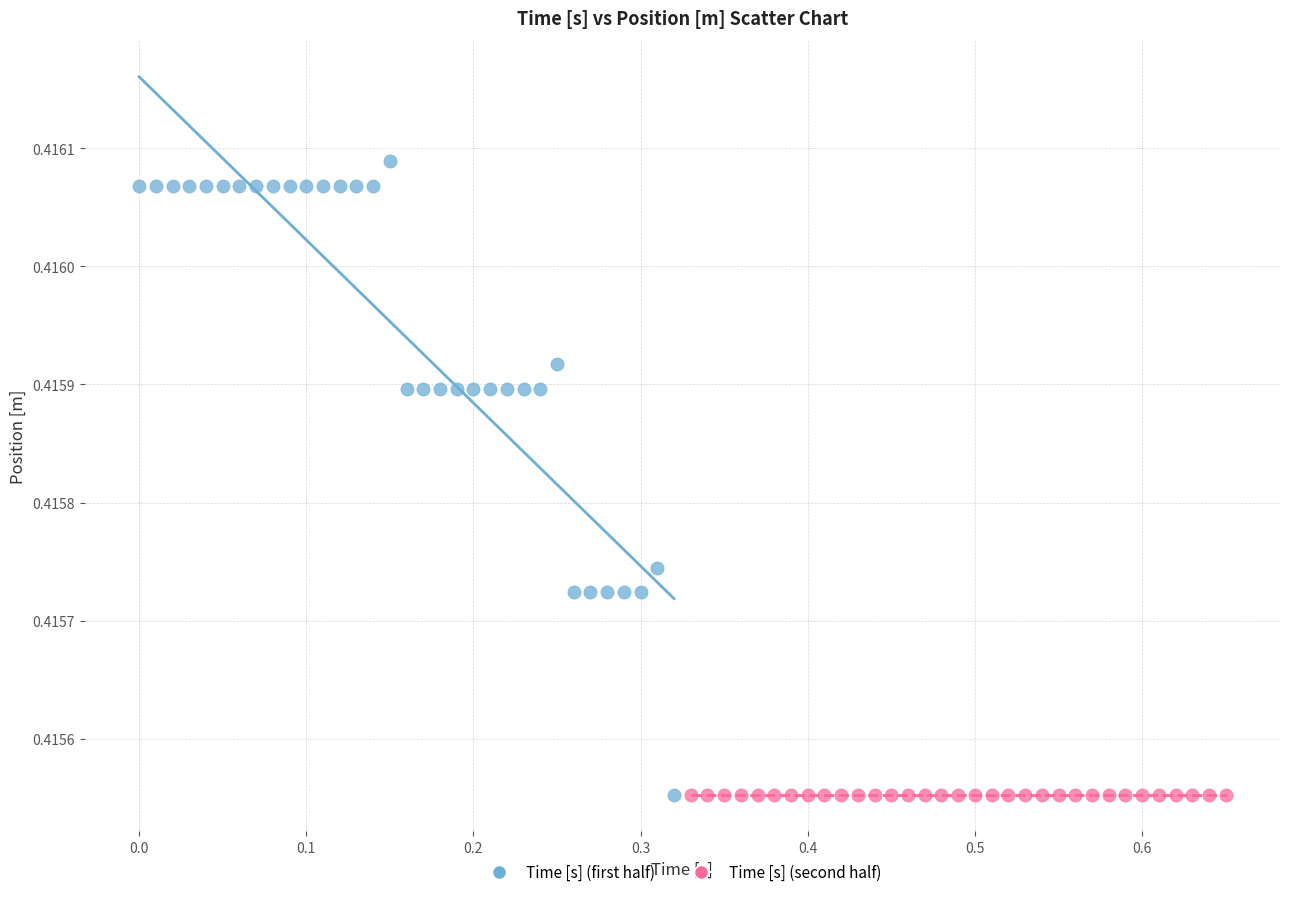

Which series reaches the maximum Y coordinate?

Time [s] (first half)